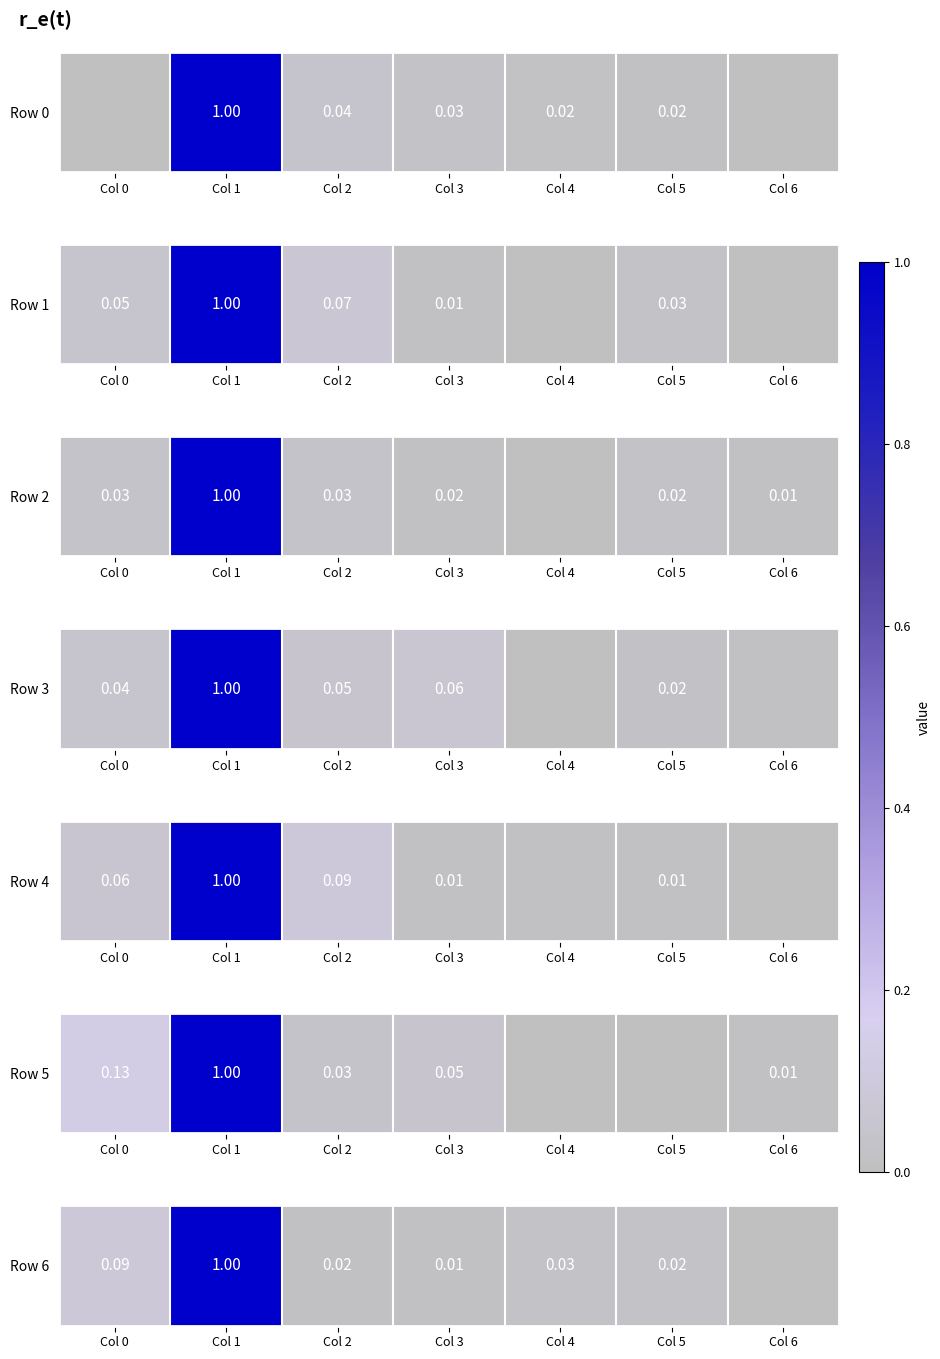

Which category has the highest value across all series?

Col 1